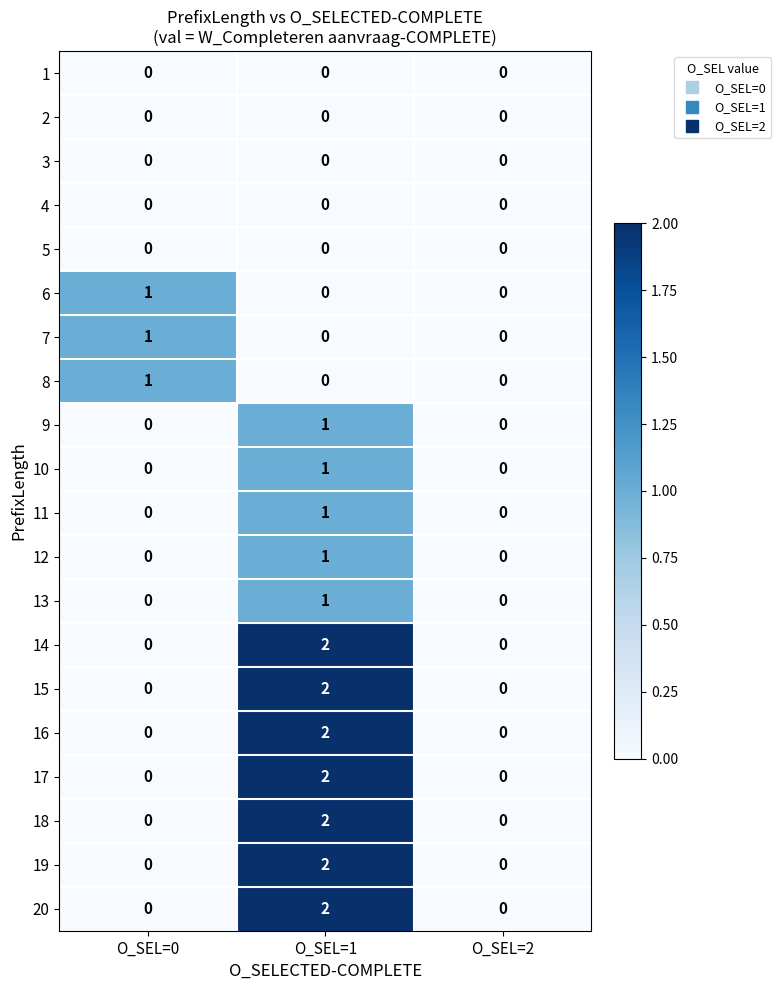

Is it true that 18 equals 1 at O_SEL=1?

False